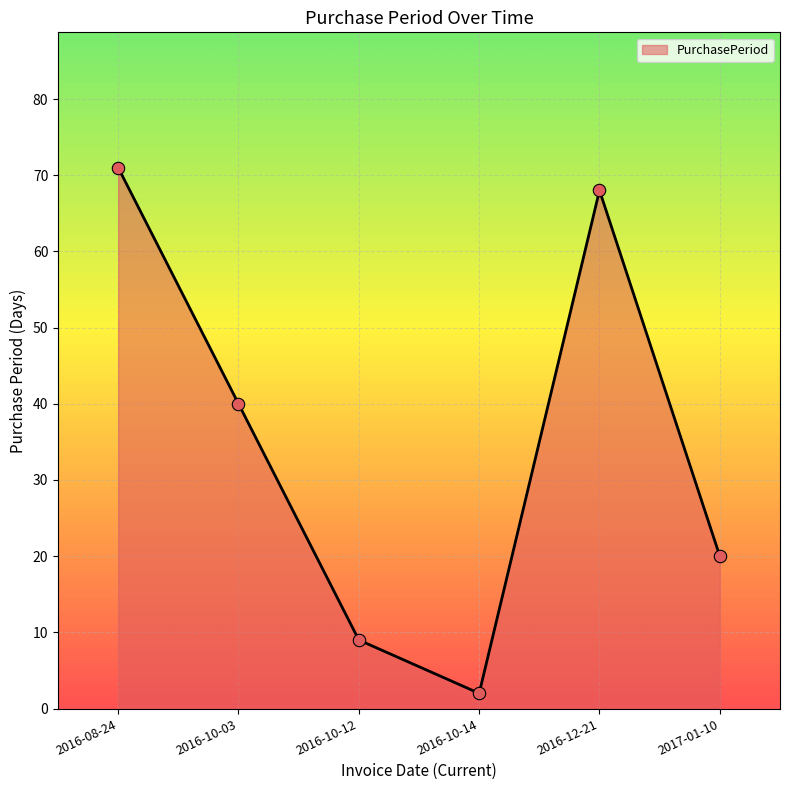

Approximately how many times larger is the value at 2017-01-10 compared to 2016-10-14?

10.0